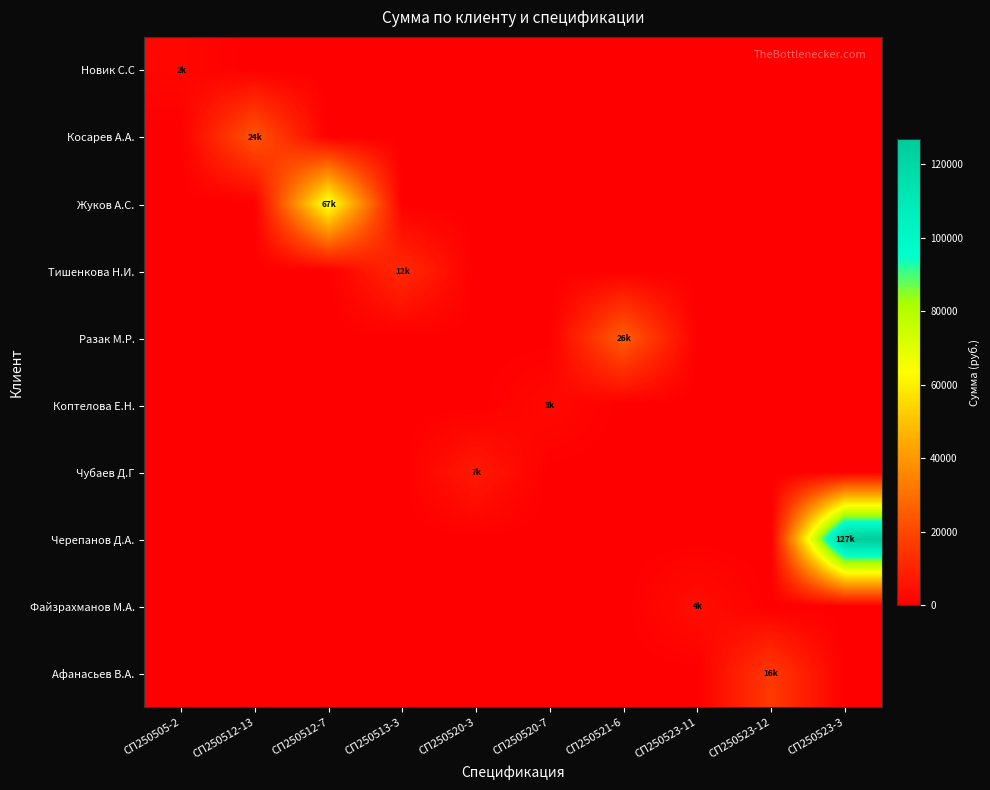

Rank the series by their maximum value, from lowest to highest.

Новик С.С, Коптелова Е.Н., Файзрахманов М.А., Чубаев Д.Г, Тишенкова Н.И., Афанасьев В.А., Косарев А.А., Разак М.Р., Жуков А.С., Черепанов Д.А.